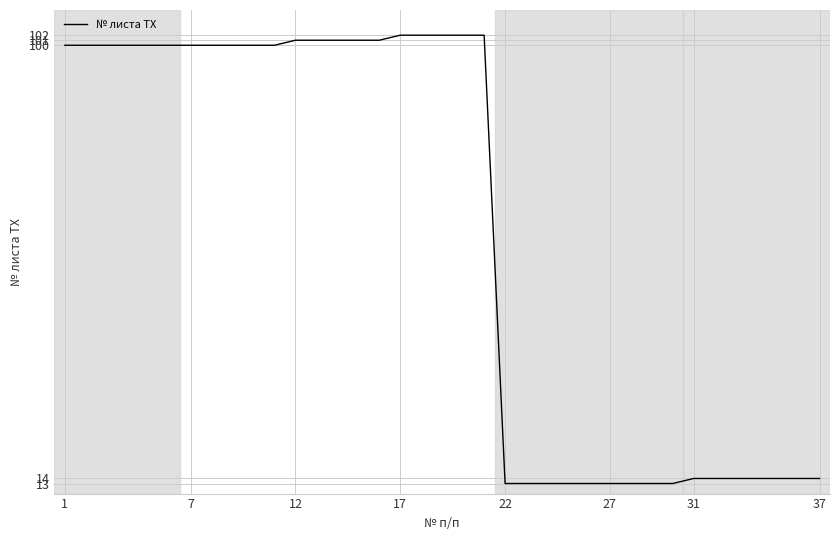

What is the difference between the maximum and minimum values?

89